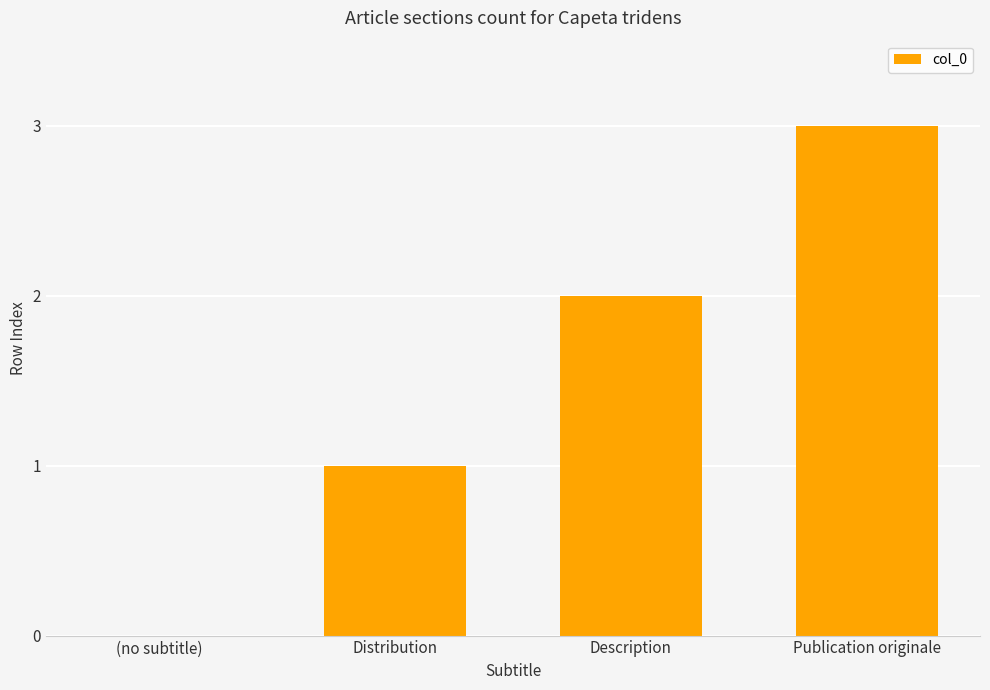

What is the maximum value shown in the chart?

3